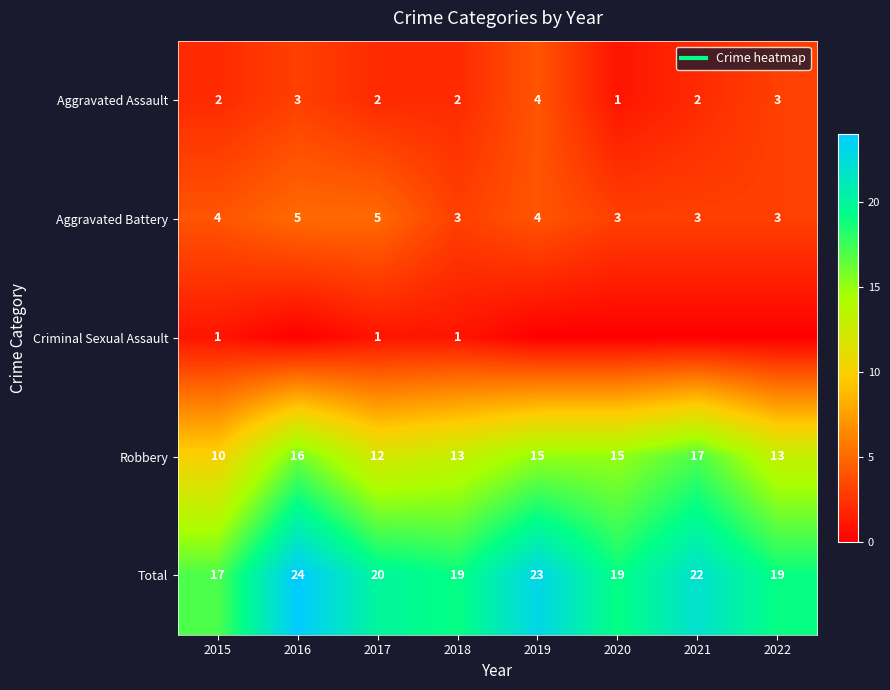

At how many categories does at least one series exceed 9?

8